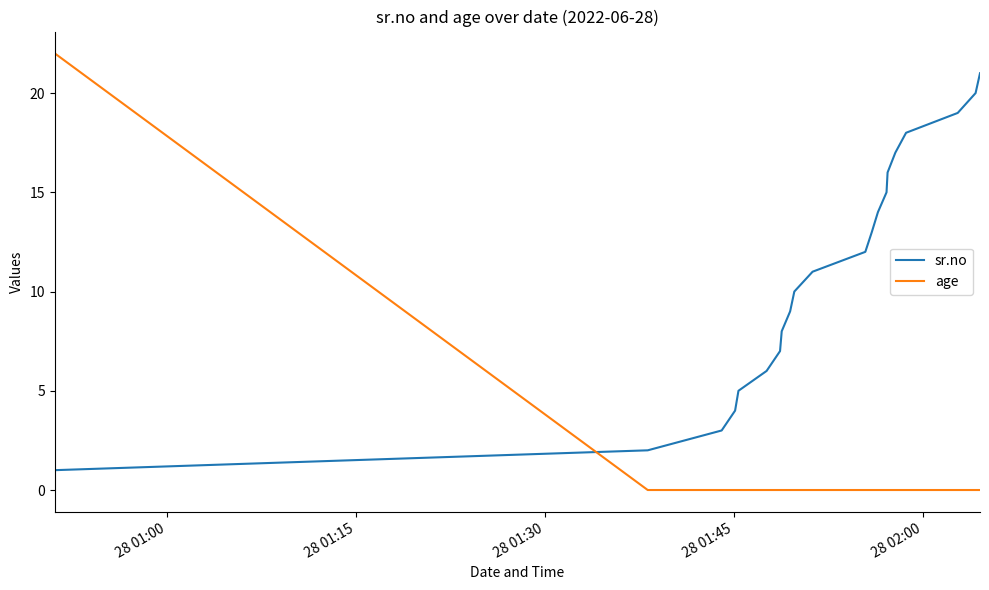

What is the sum of all sr.no values?

231